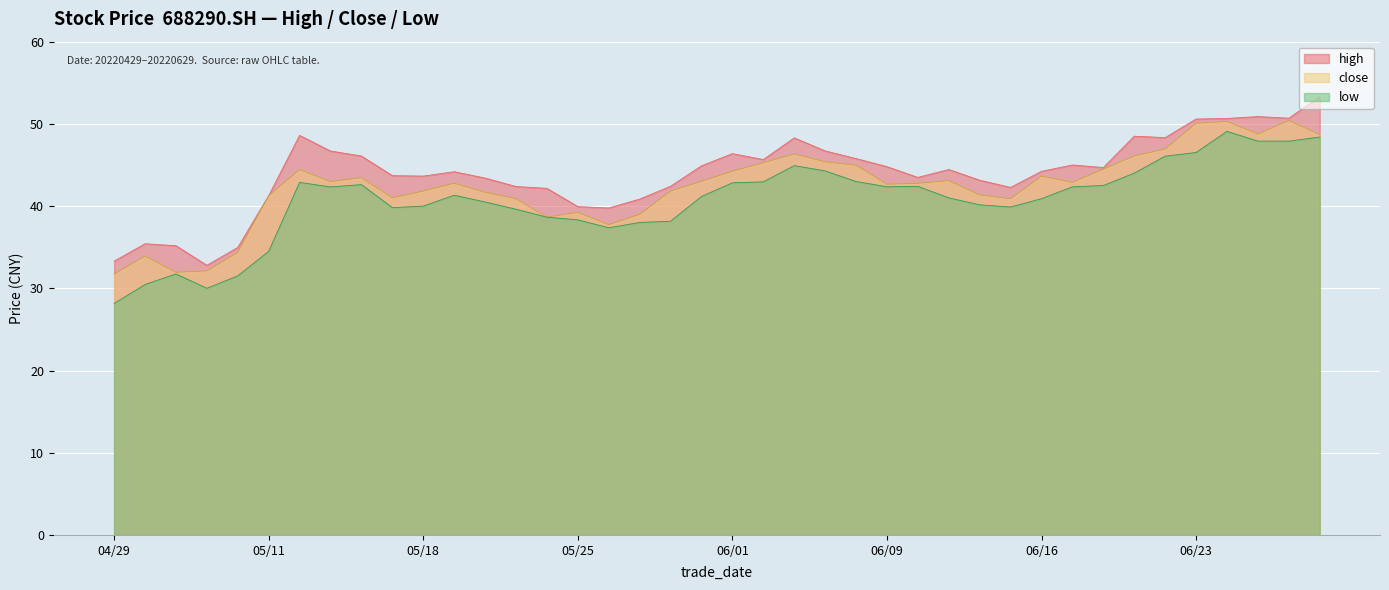

What is the spread (max minus min) of values at 20220530?

4.2